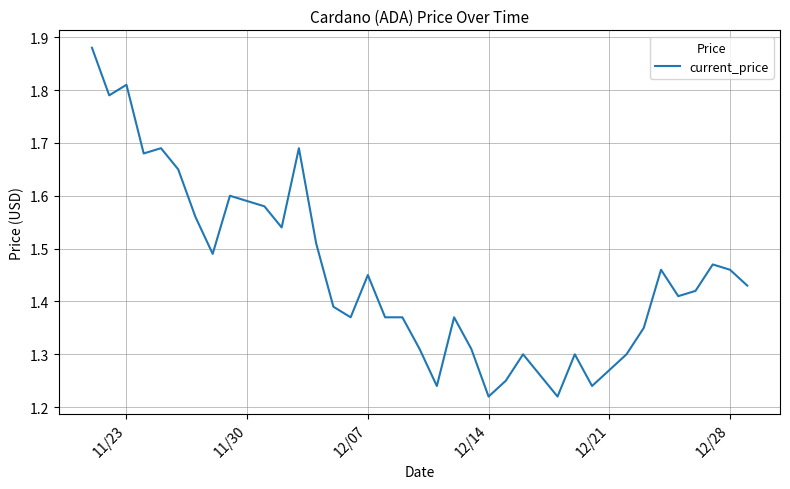

True or false: the data shows 2.0 at 15.

False